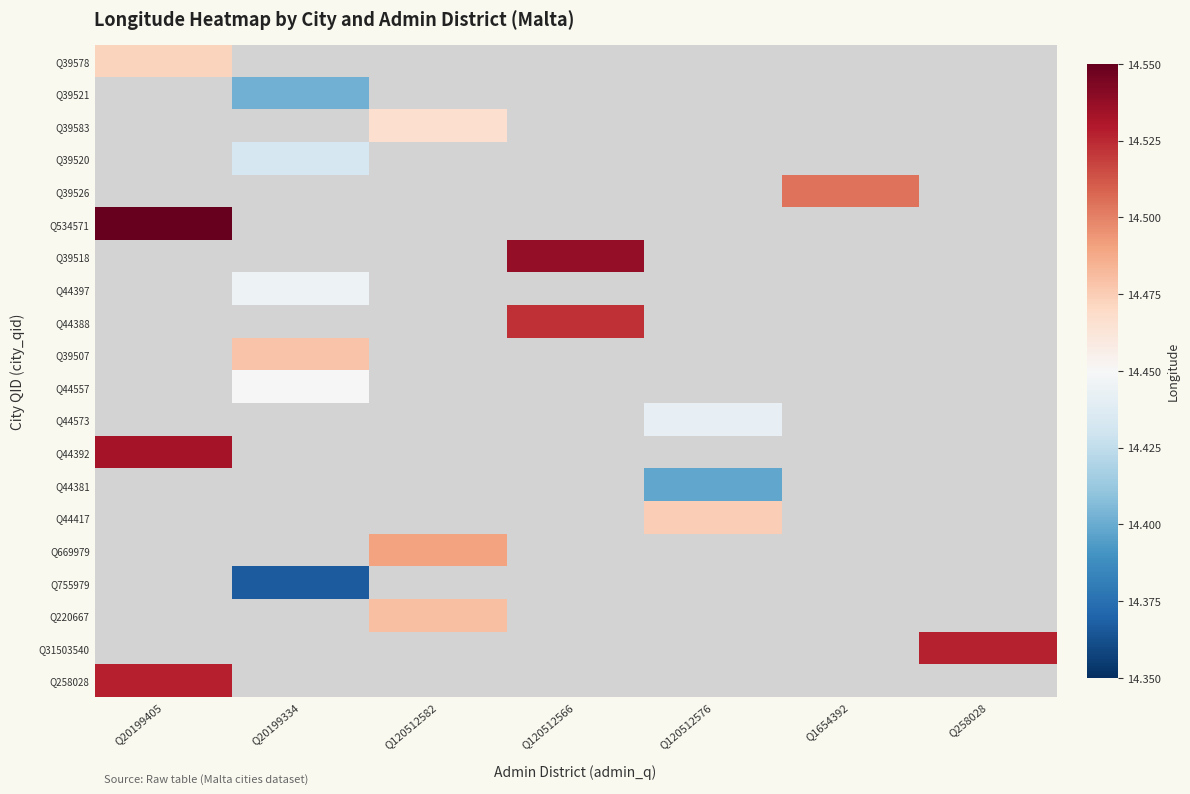

True or false: Q220667 has a value of 14.5 at Q120512582.

True